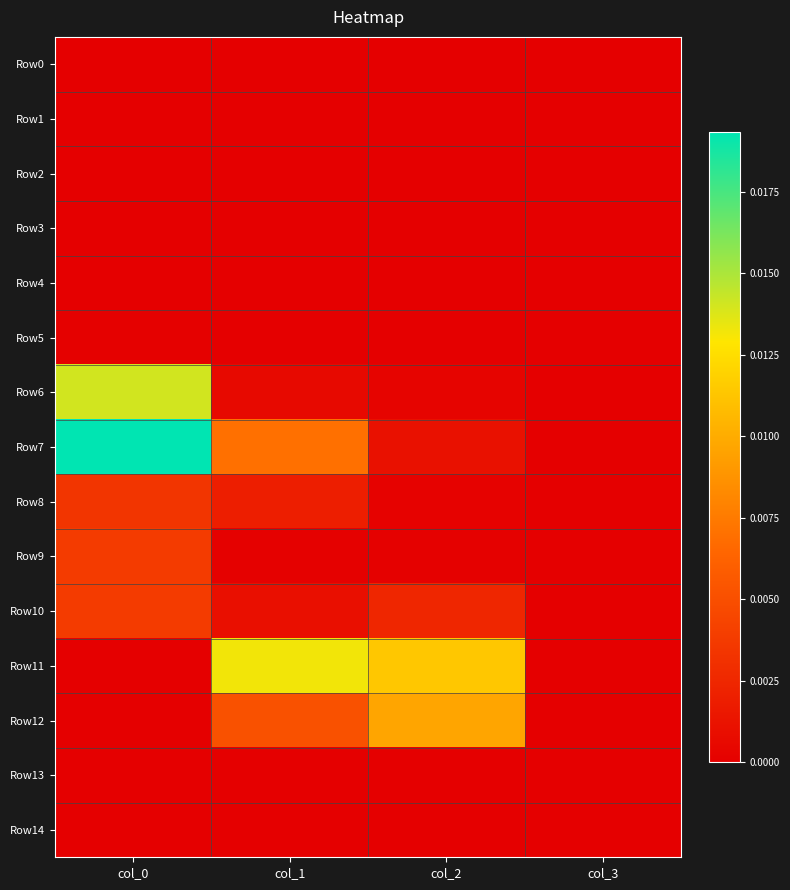

Count the number of categories in the chart.

4